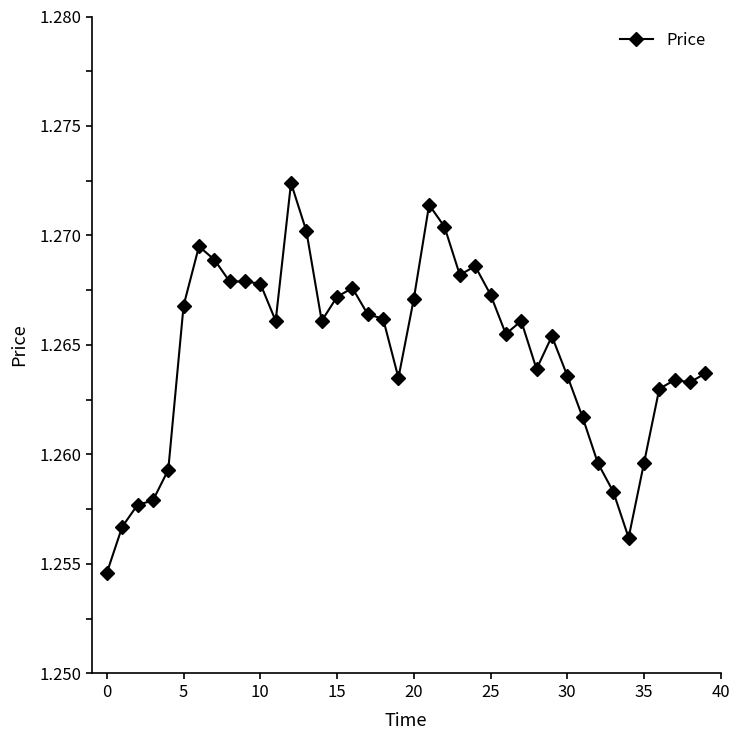

Count the values in the range 1 to 2.

40